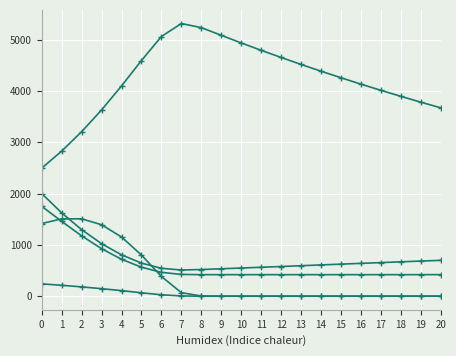

Which label corresponds to the smallest value in the chart?

8